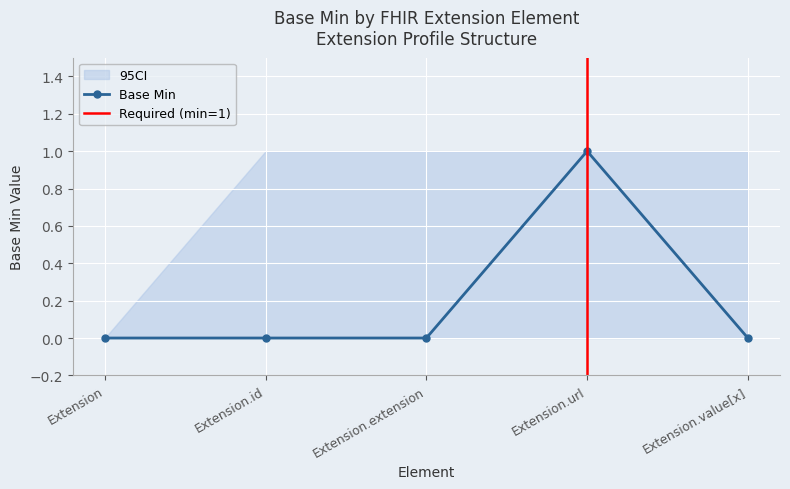

In Base Min, how many points are higher than both neighbors (excluding endpoints)?

1